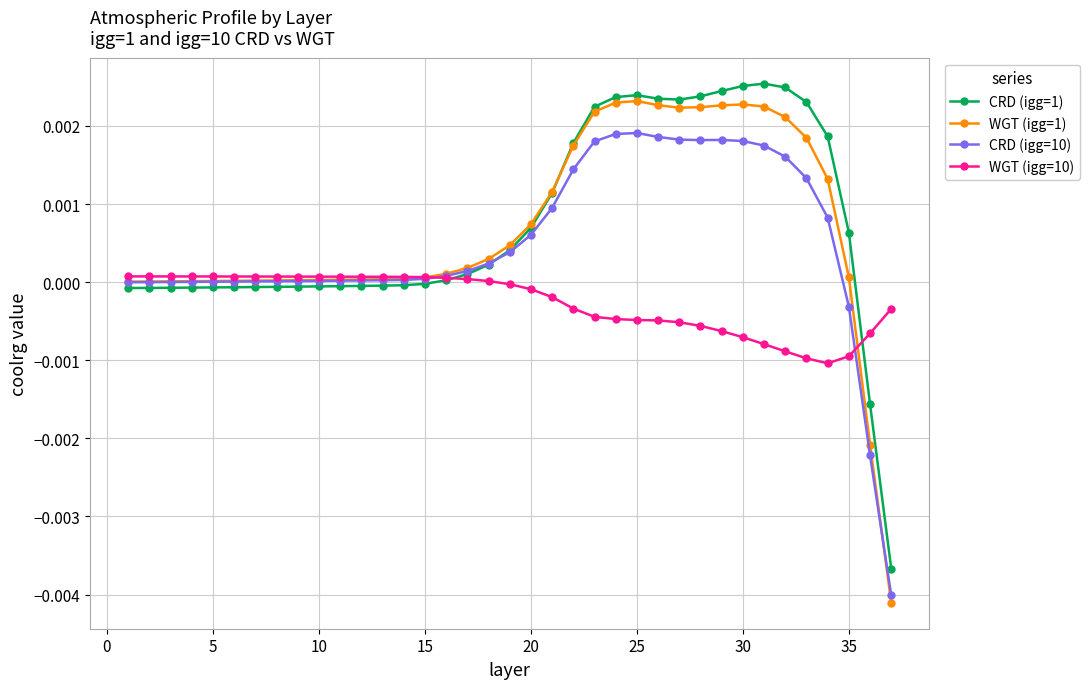

Which series has the widest spread of values?

WGT (igg=1)